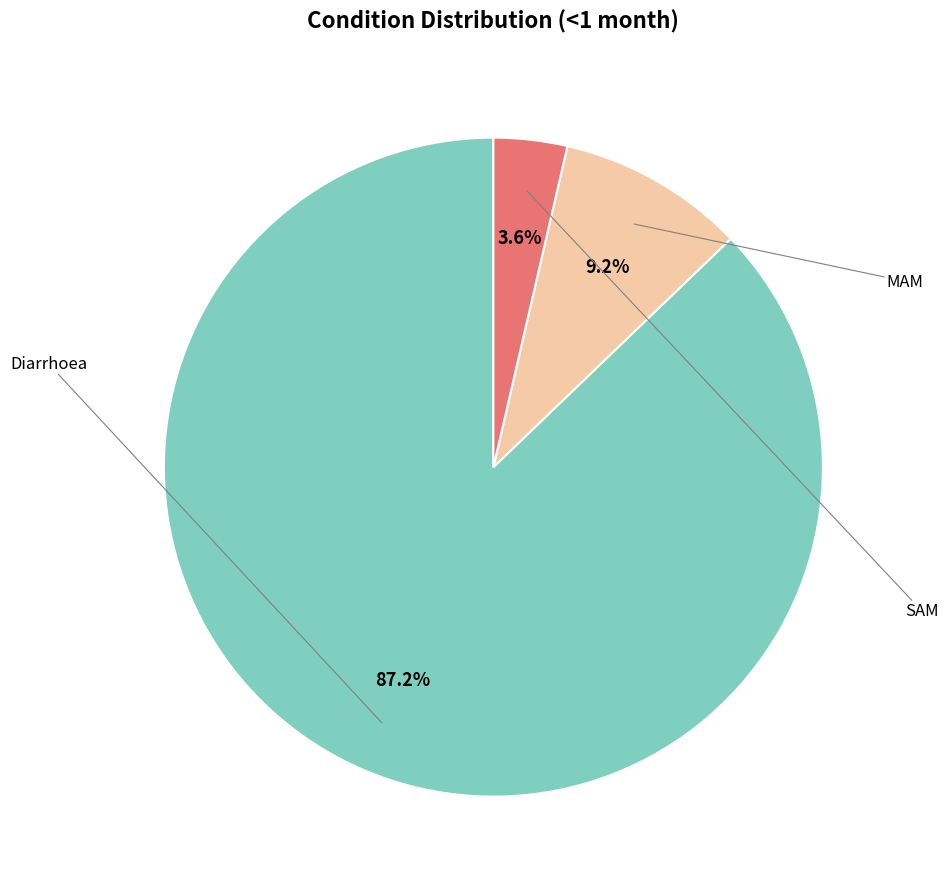

Does any single category account for the majority?

Yes